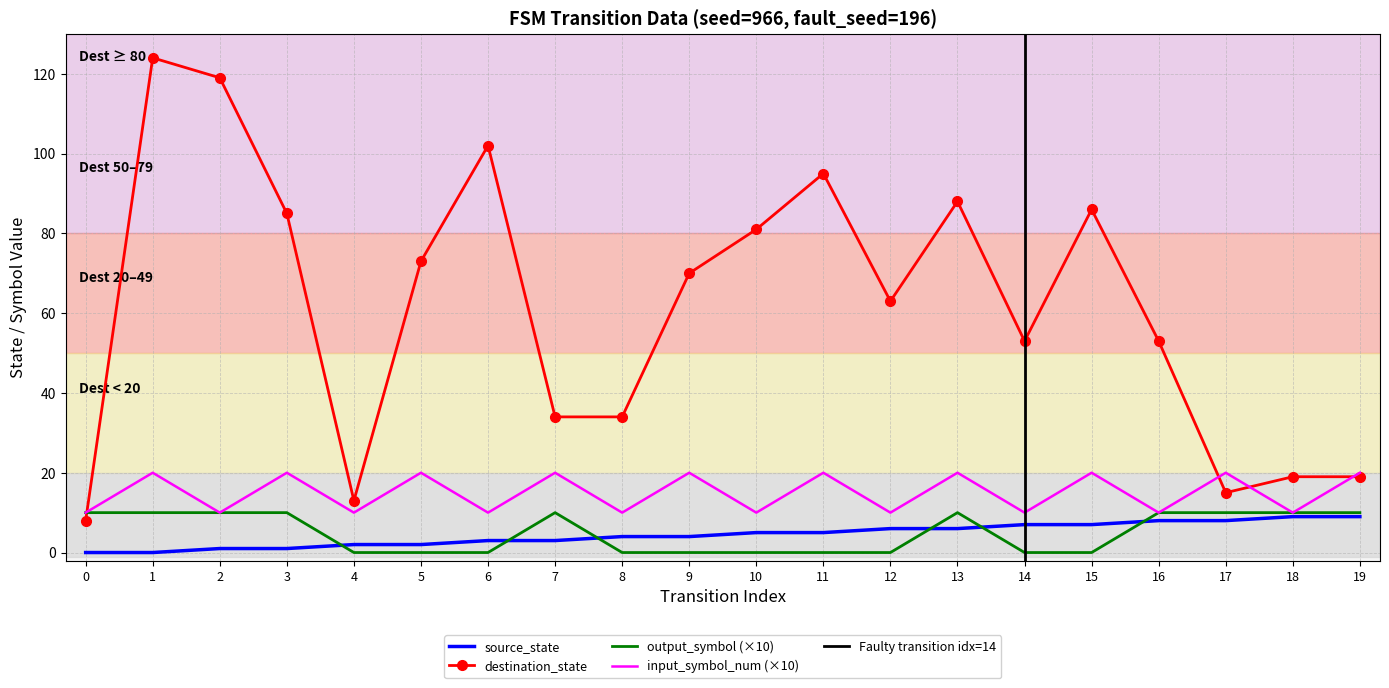

What is the spread (max minus min) of values at 8?

34